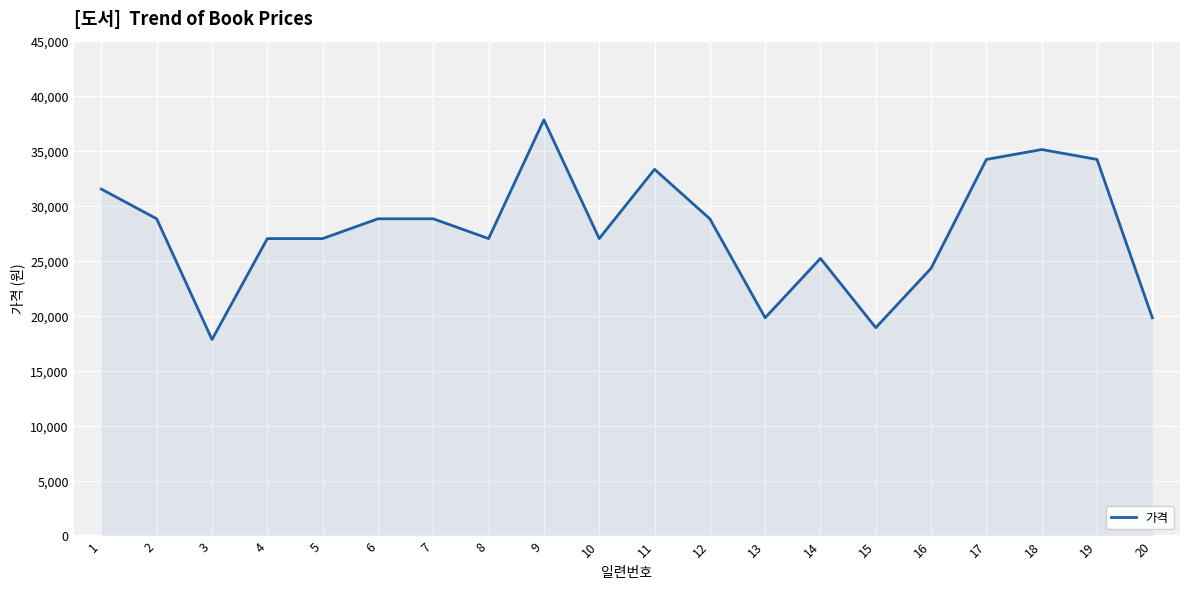

Is it true that the value at 4 is 27000?

True